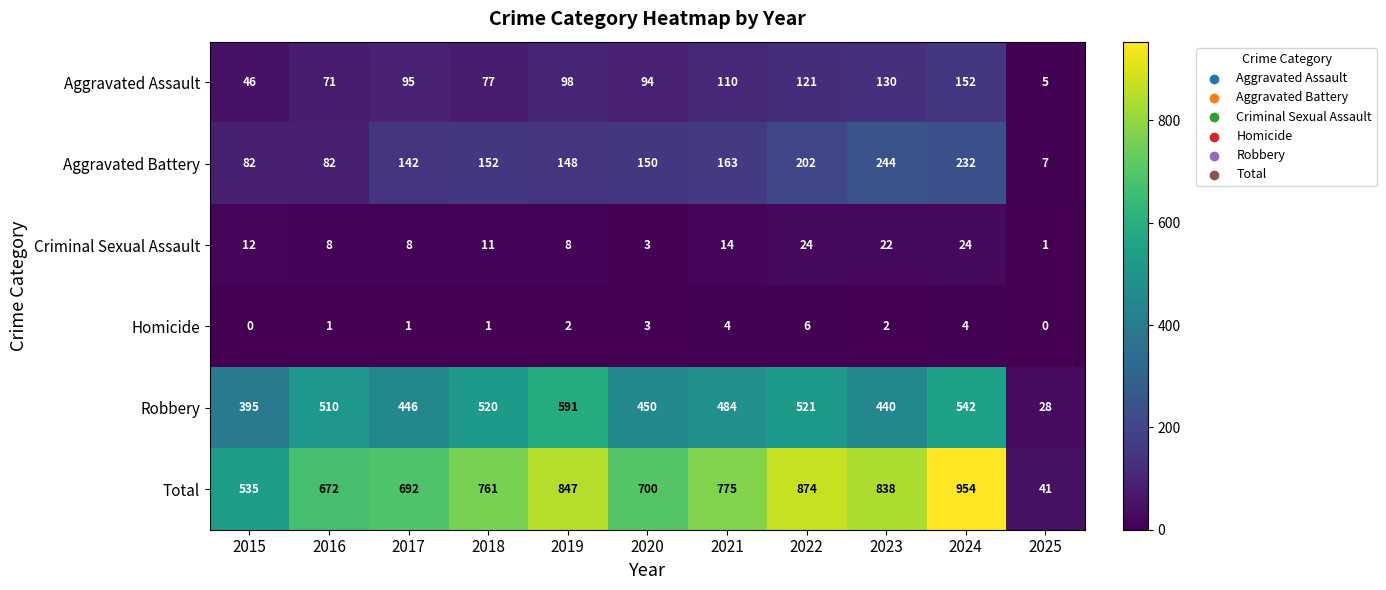

What is the total value across all series at 2016?

1344